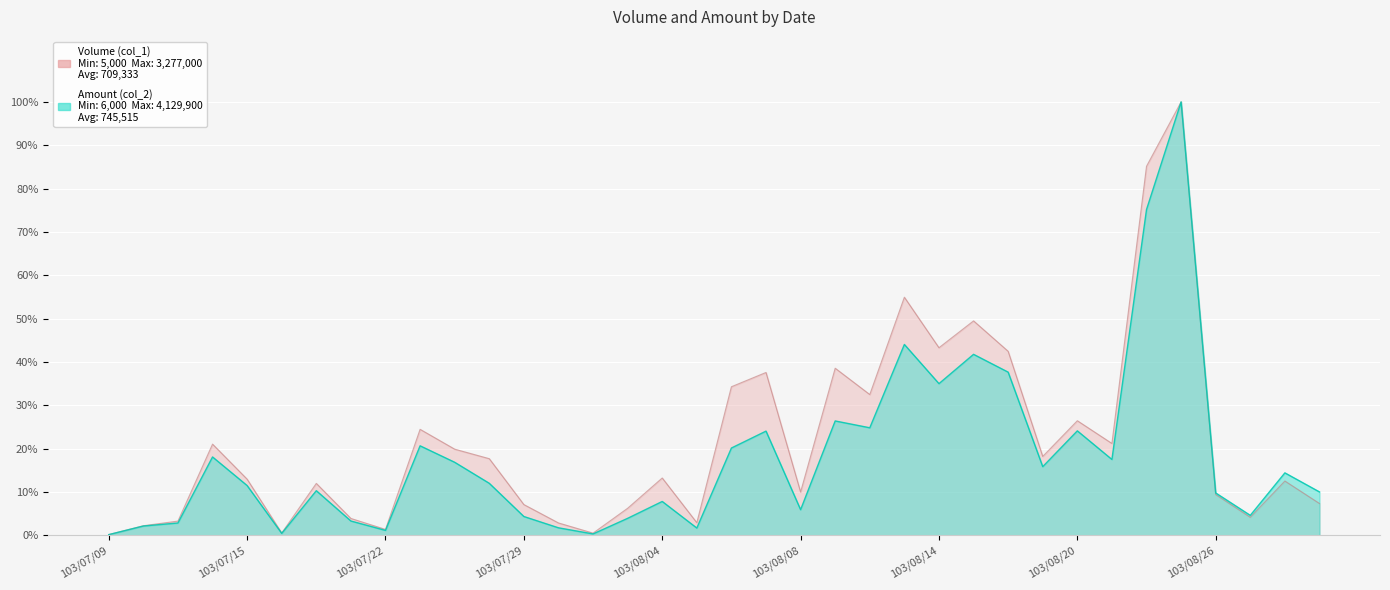

List the series in order of their overall mean, lowest first.

Amount (col_2), Volume (col_1)